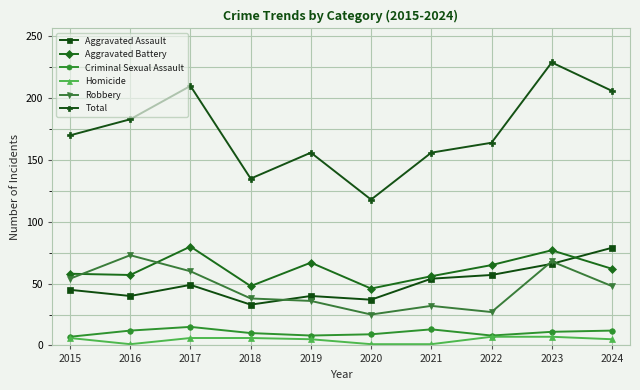

What is the sum of the Aggravated Assault values at 2021 and 2023?

120